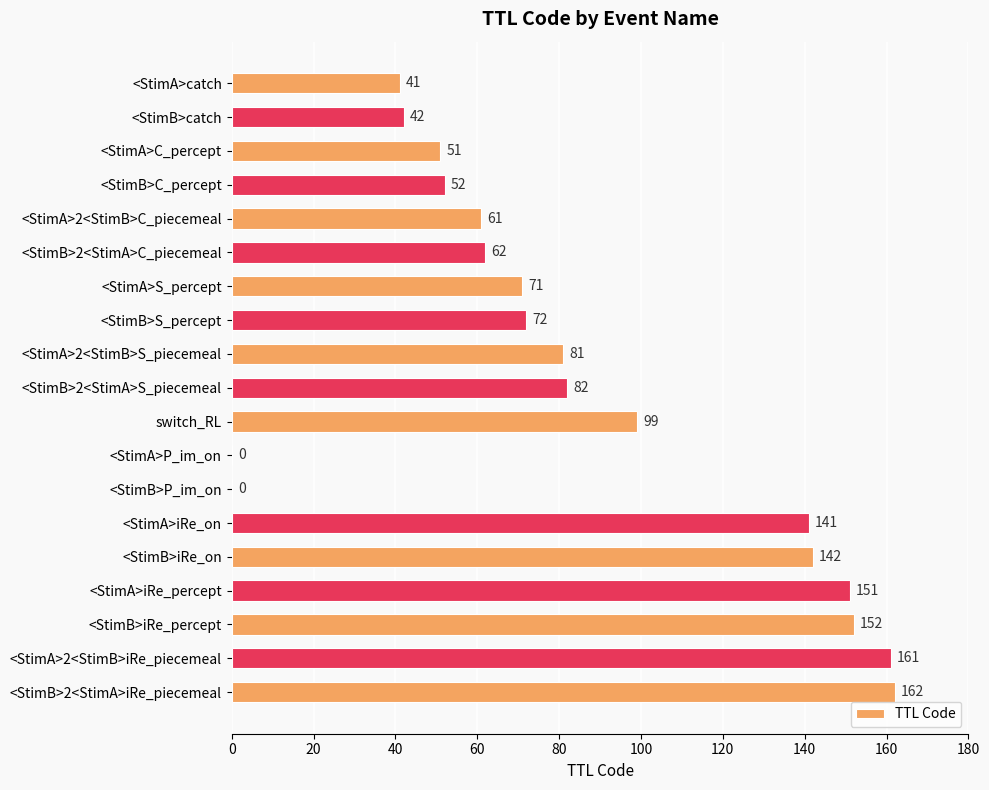

Does the chart contain stacked bars?

No